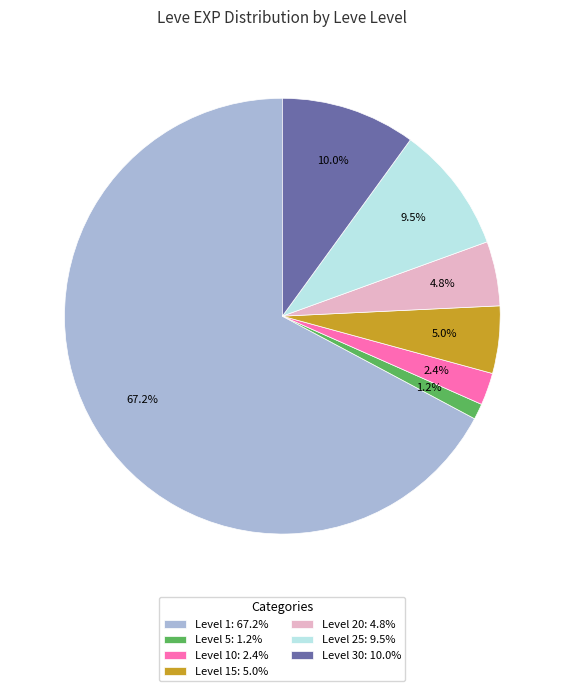

Which category has the biggest portion of the pie?

Level 1: 67.2%